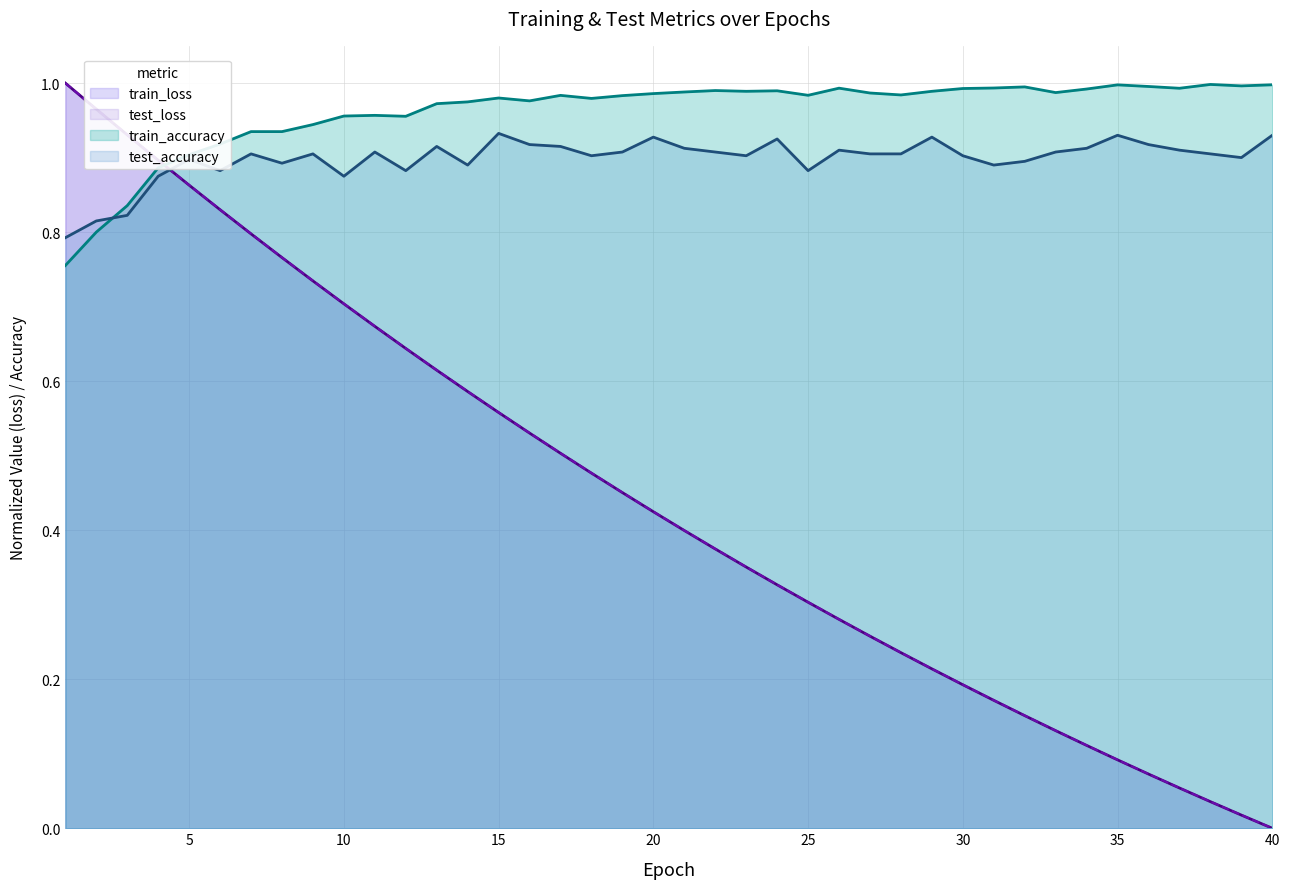

True or false: test_accuracy has a value of 0.9 at 6.

True